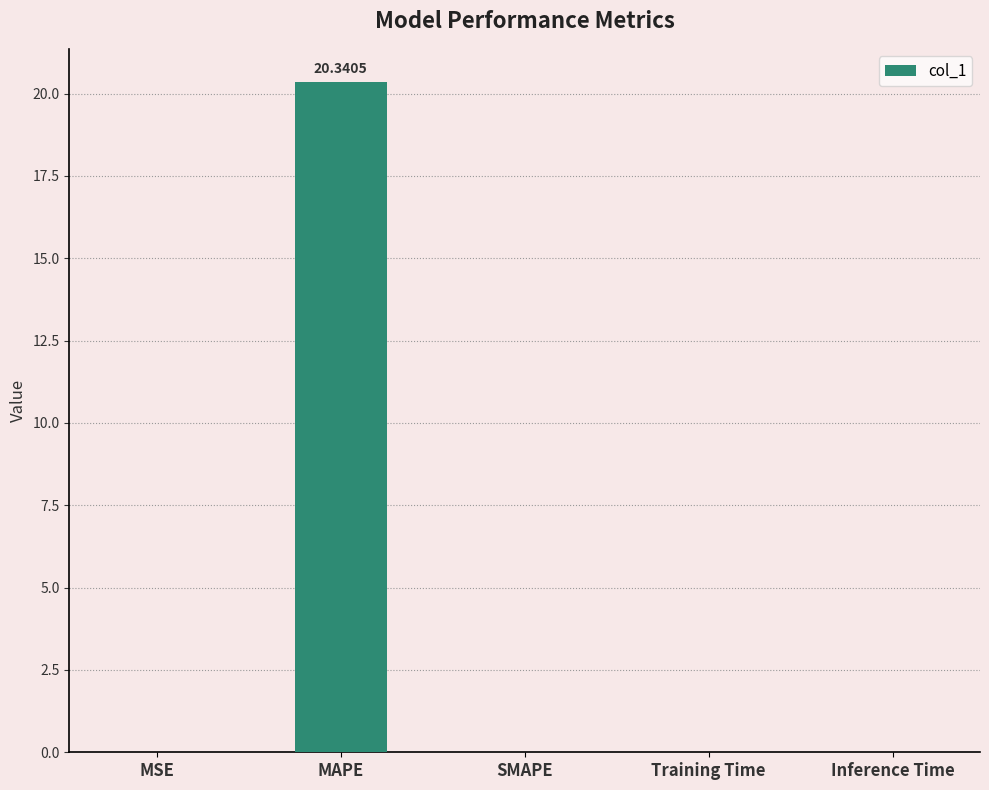

Between SMAPE and MAPE, which is larger?

MAPE